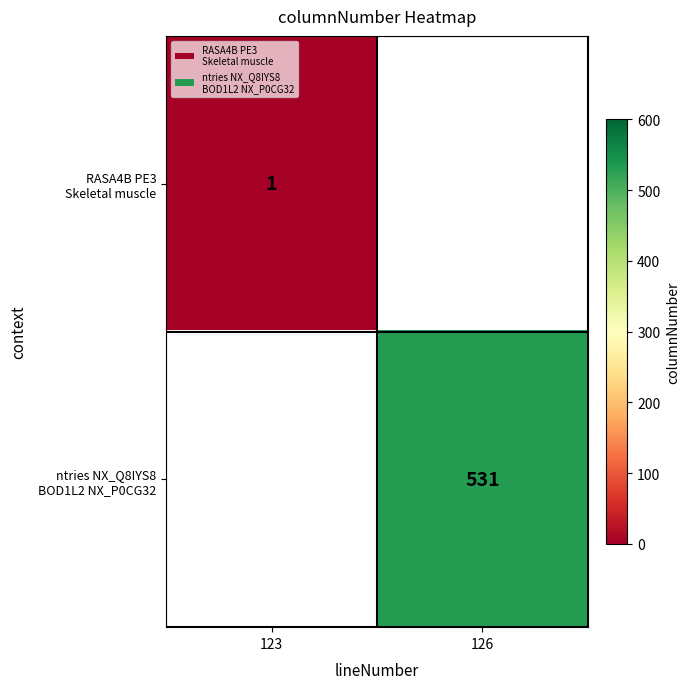

Count the number of data series in this chart.

2